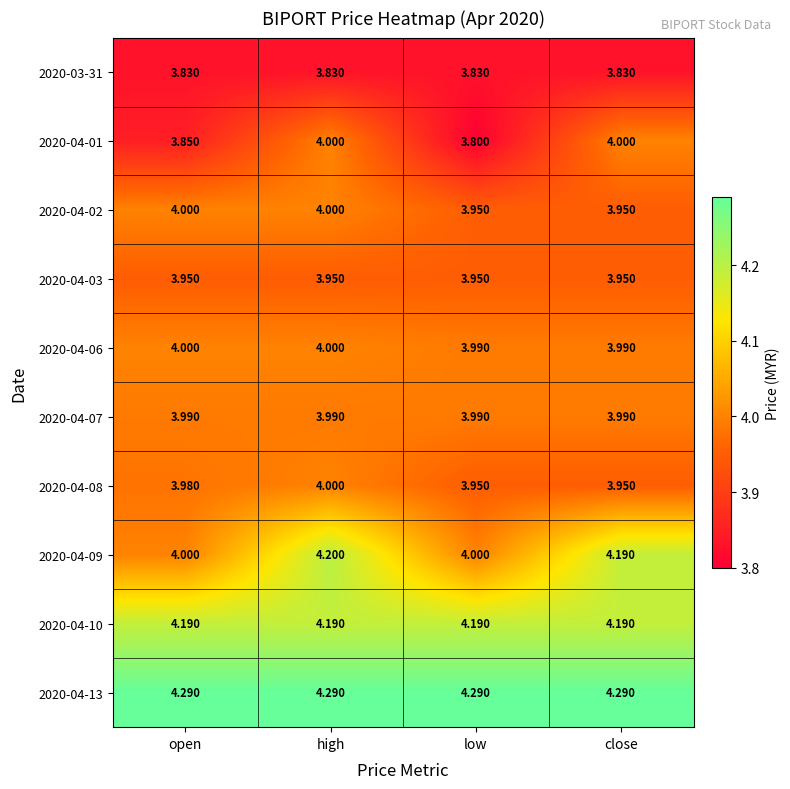

Is the value of 2020-04-07 at high greater than the value of 2020-04-06 at open?

No